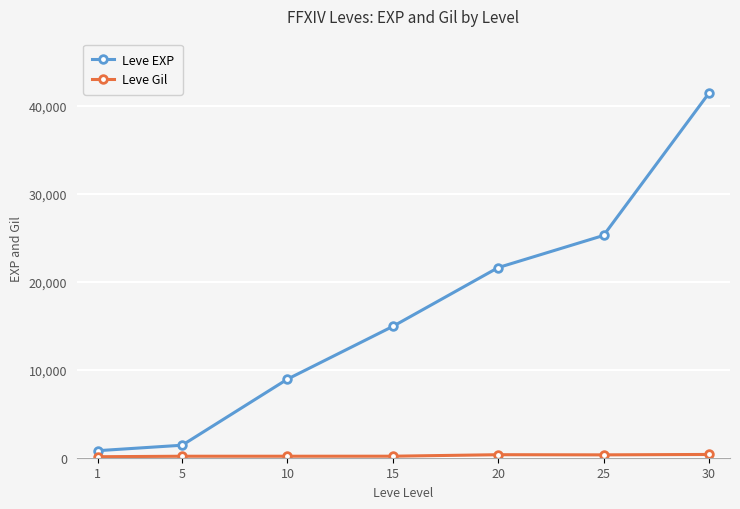

Is this an area chart (filled region under the line)?

No